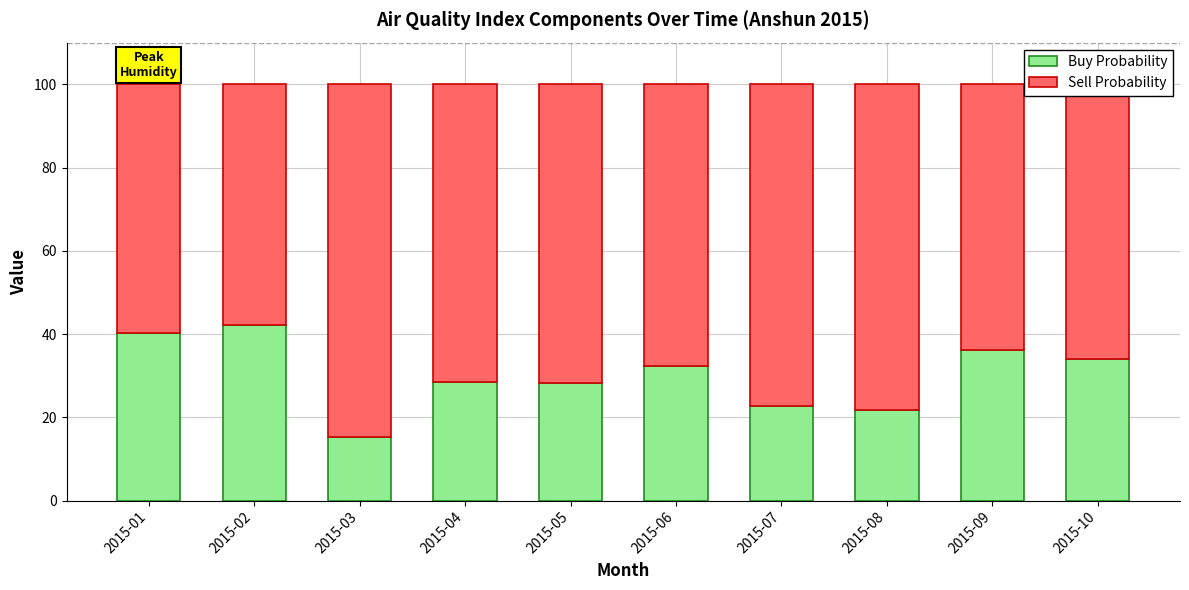

Is it true that Buy Probability equals 32.3 at 2015-06?

True